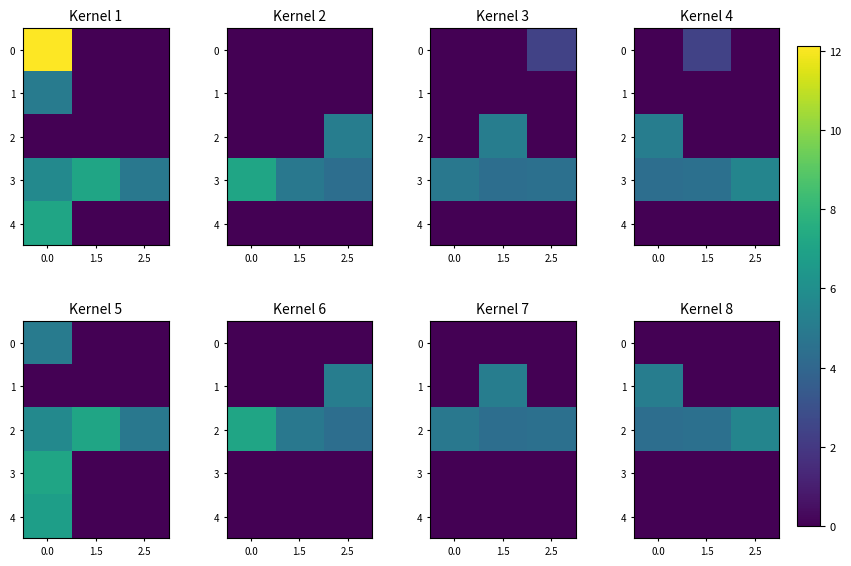

The value of row_3 at 0.0 is 0.0. True or false?

True